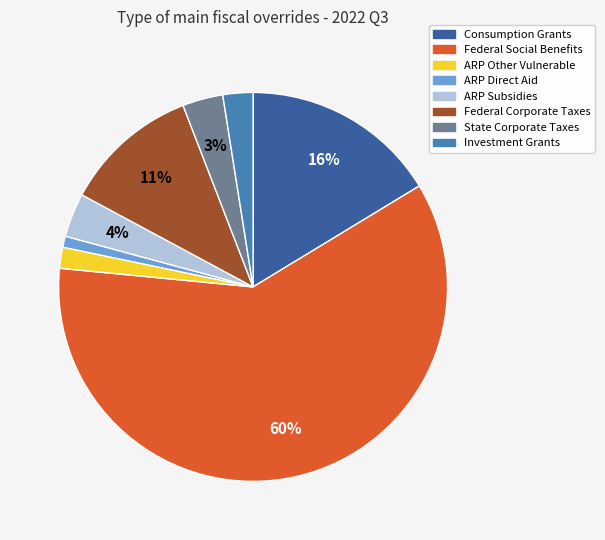

The ARP Subsidies slice represents 4% of the pie. True or false?

True